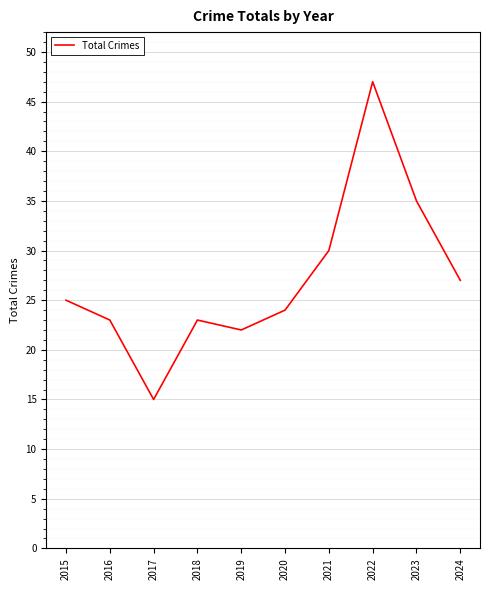

The chart shows a value of 9 at 2020. True or false?

False